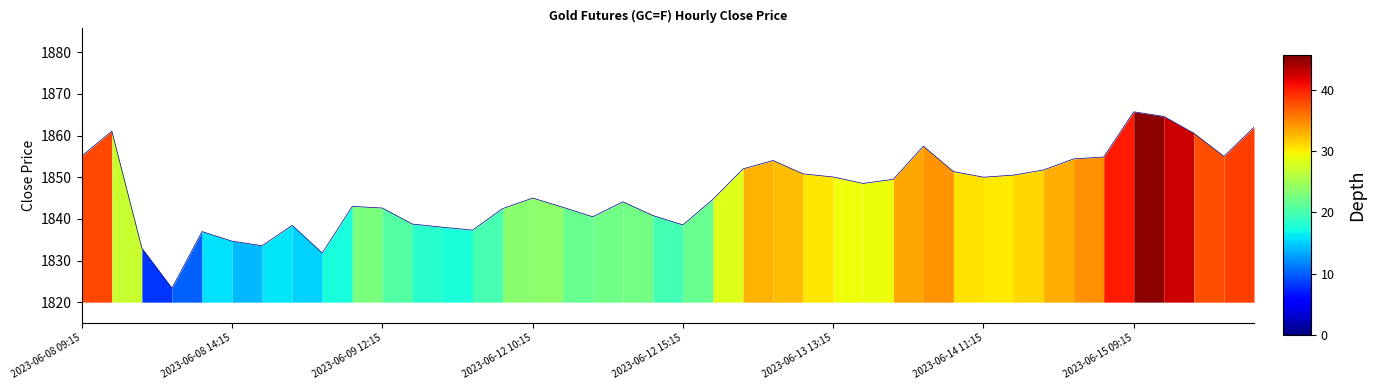

How many lines are shown in the chart?

1